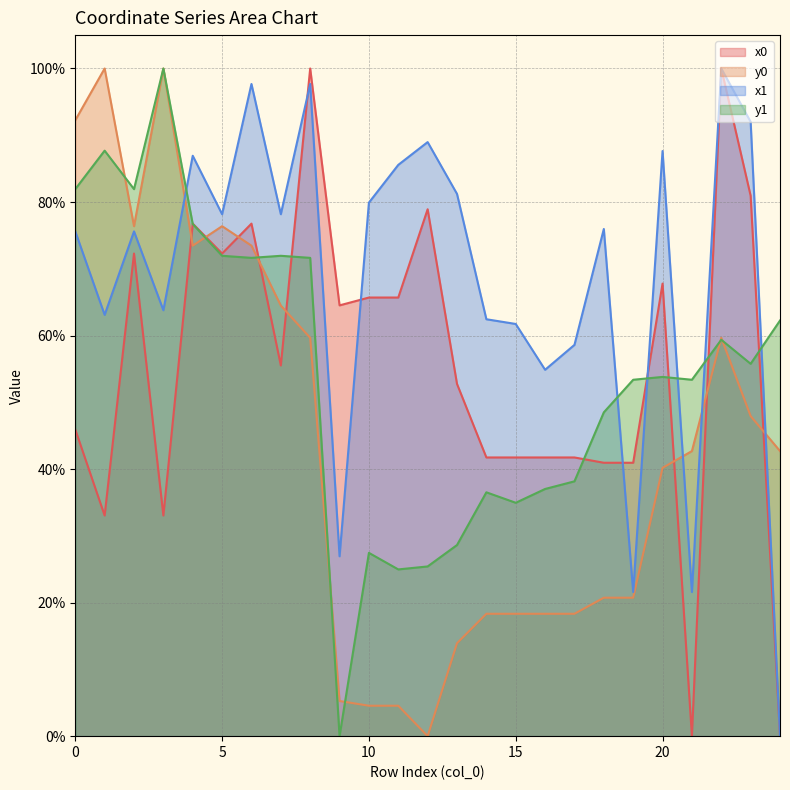

What are all the series names shown in the legend?

x0, y0, x1, y1